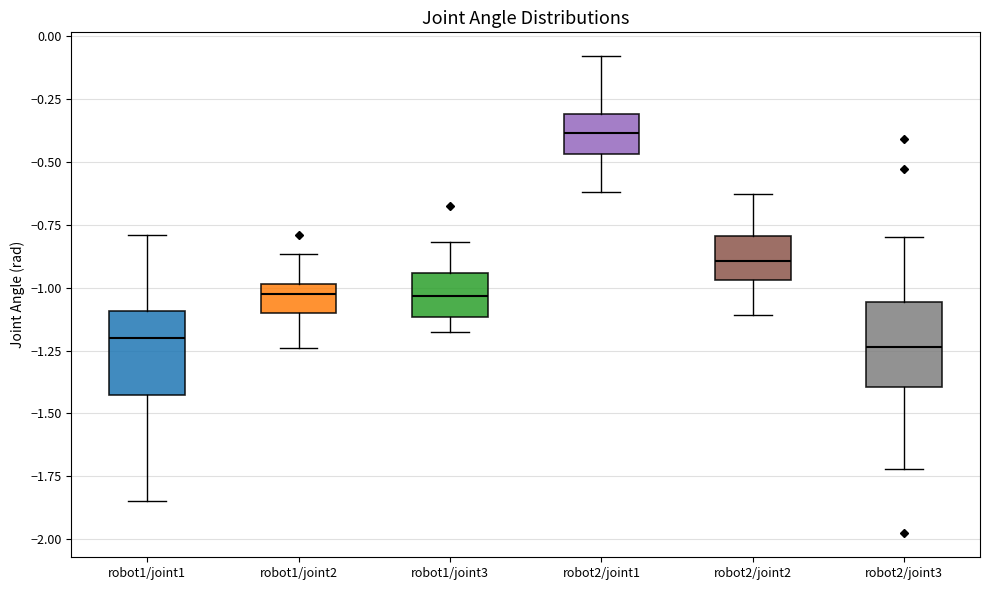

Where does the lower whisker of the box for robot2/joint2 end on the y-axis? The values are not printed on the chart, so give them approximately, as read against the axis.

-1.10